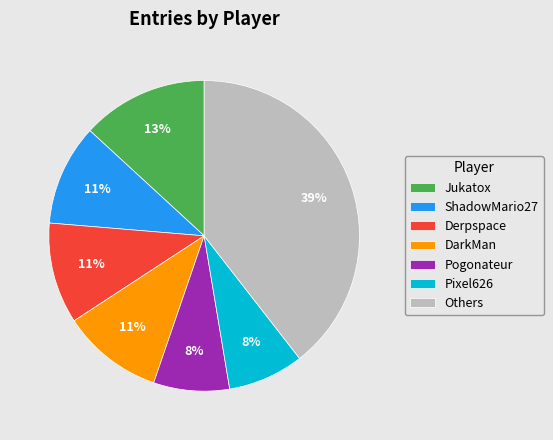

Which has a higher value, Derpspace or Pogonateur?

Derpspace